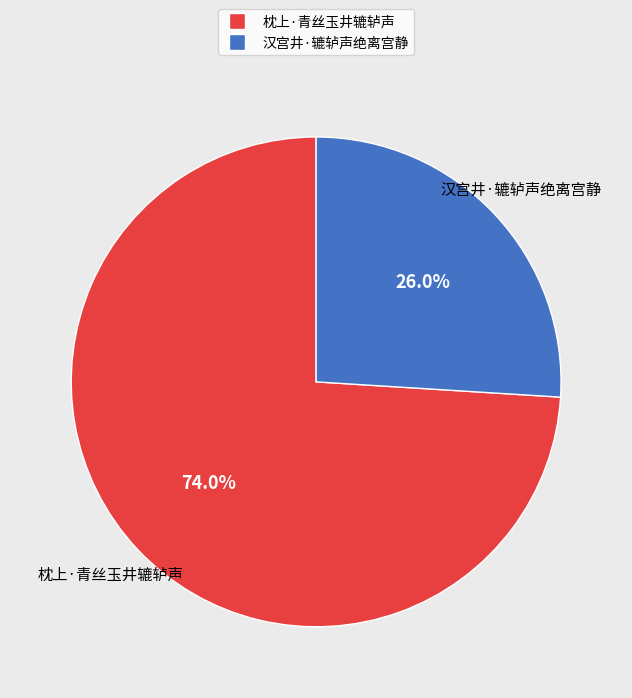

Which slice is the largest?

枕上·青丝玉井辘轳声